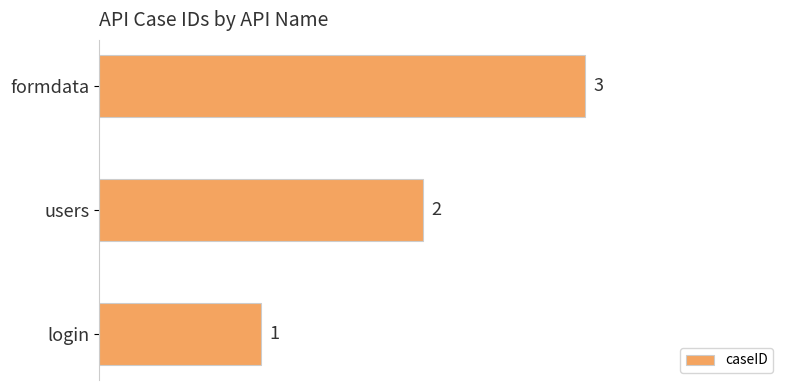

True or false: the data shows 2 at users.

True